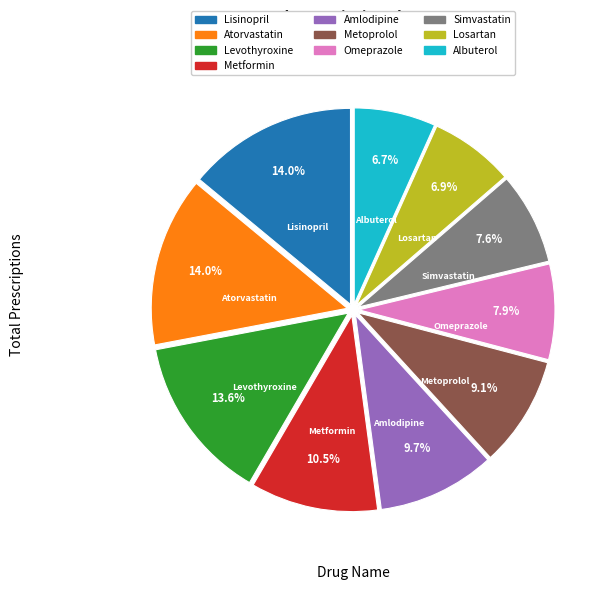

Does Albuterol represent more than half of the total?

No